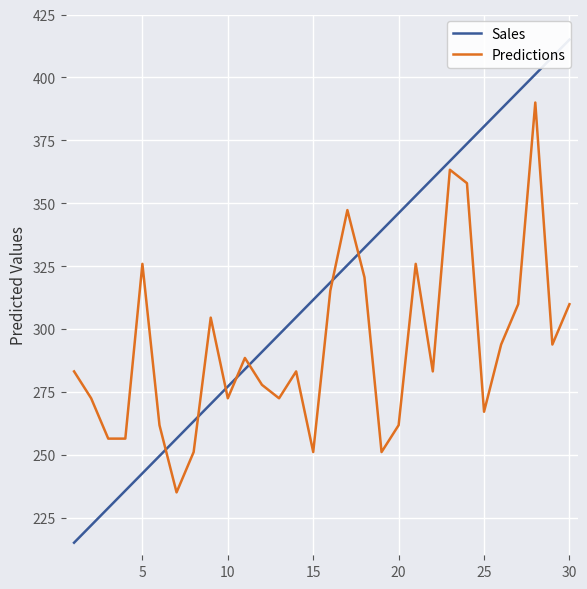

How many categories are shown in the chart?

30